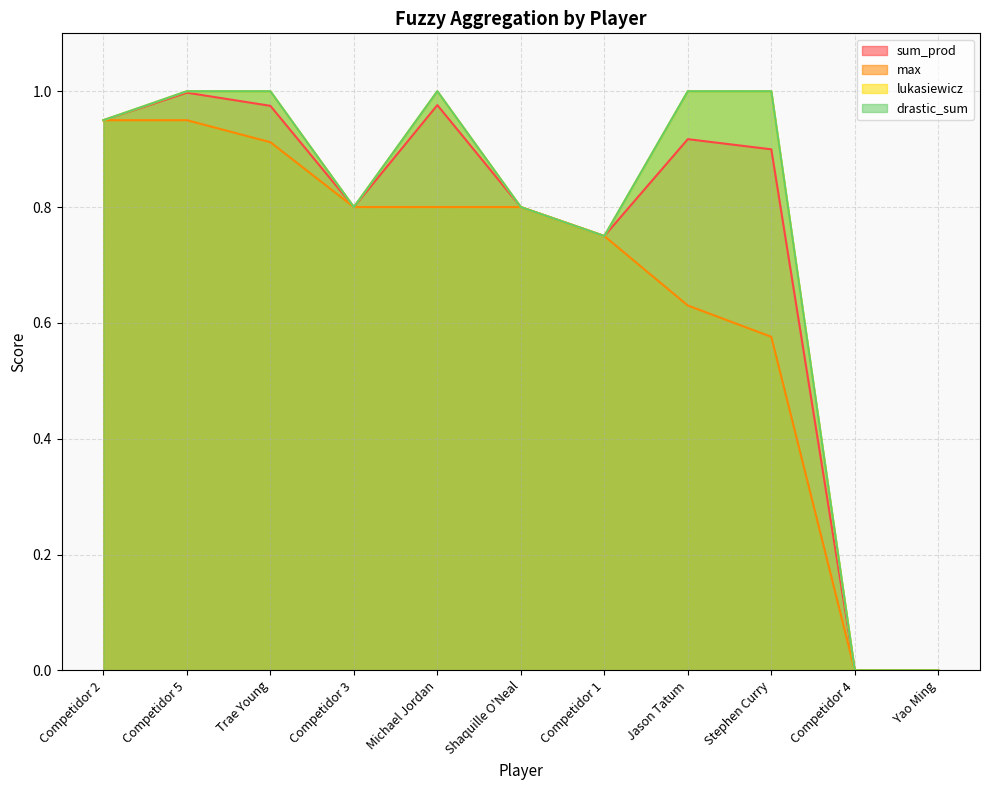

What are all the series names shown in the legend?

sum_prod, max, lukasiewicz, drastic_sum